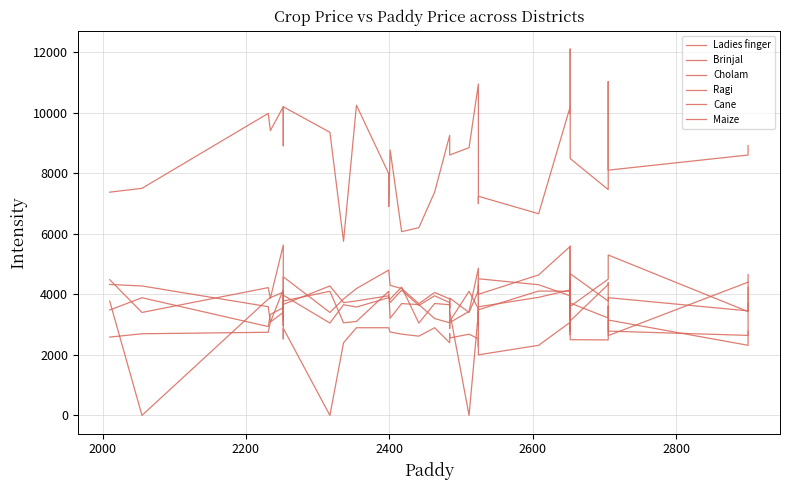

True or false: Ladies finger has more than 0 points higher than both neighbors.

True